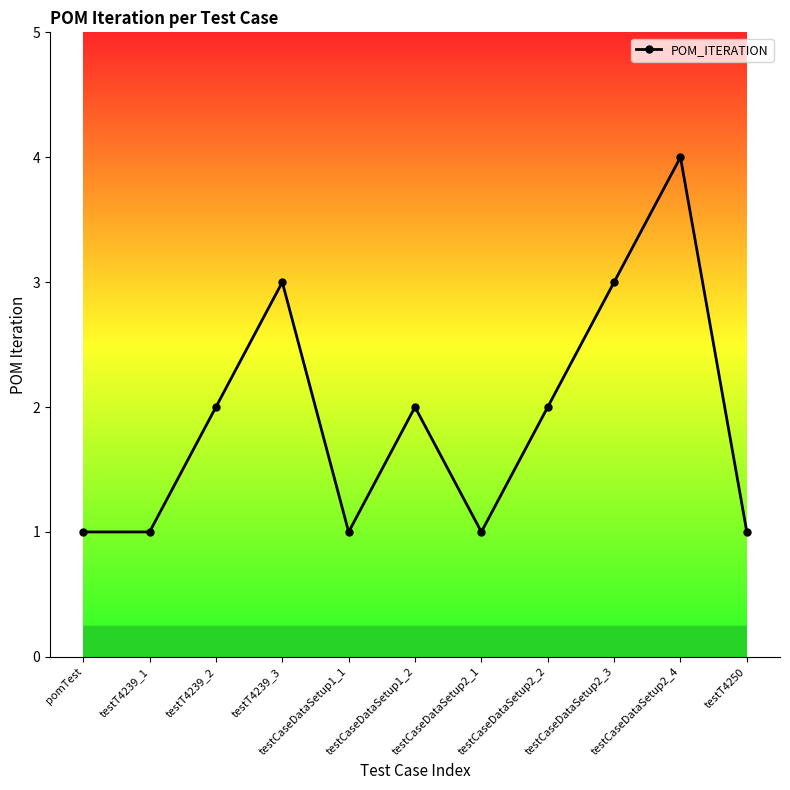

Reading left to right, what are all the values shown in this chart?

1	1	2	3	1	2	1	2	3	4	1